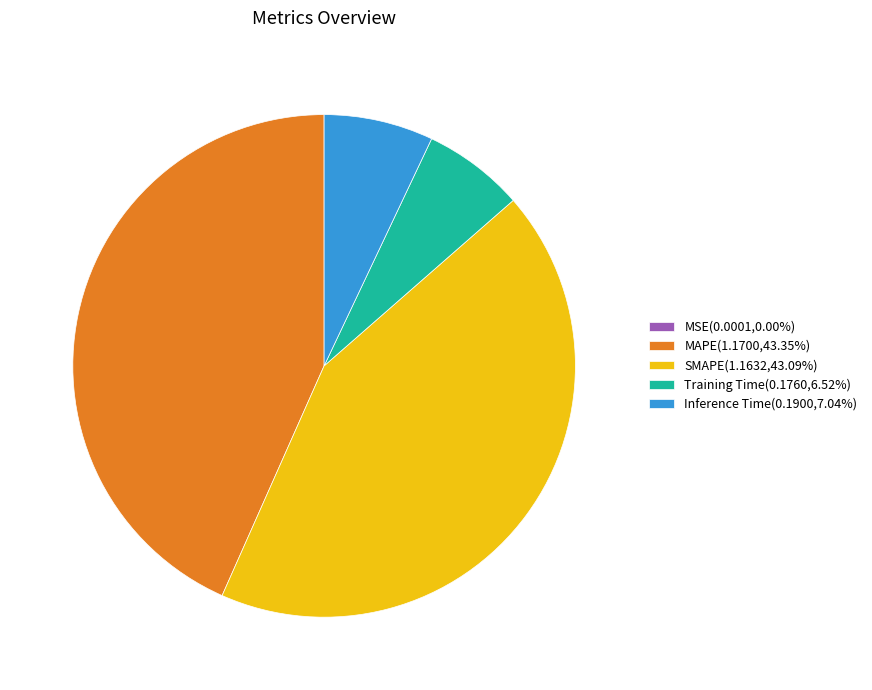

Does any single category account for the majority?

No